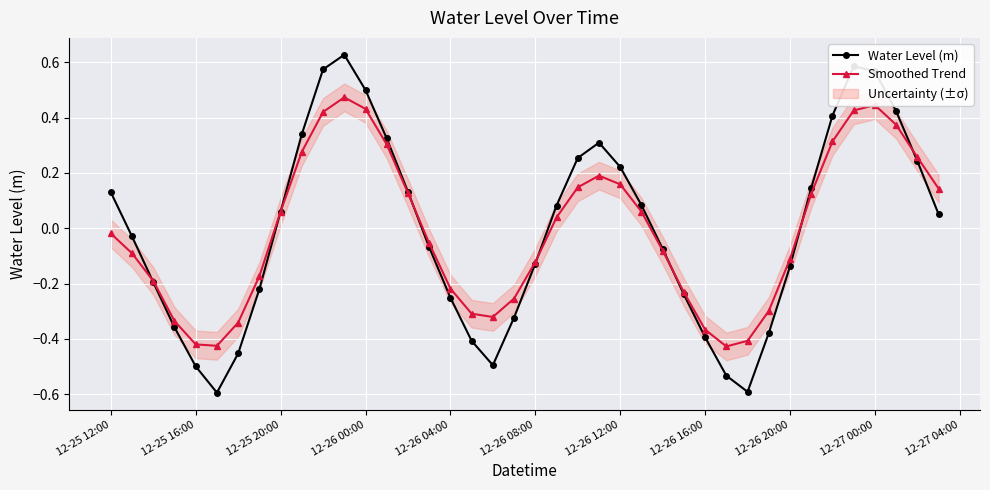

Which series has the largest total across all categories?

Water Level (m)